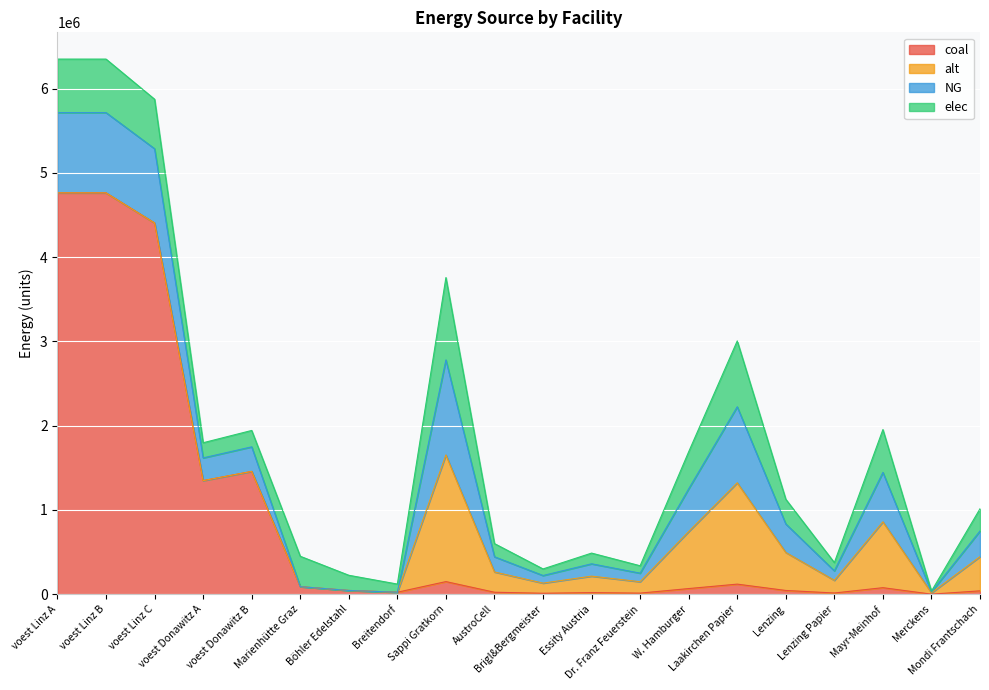

What is the greatest value displayed?

4763222.2